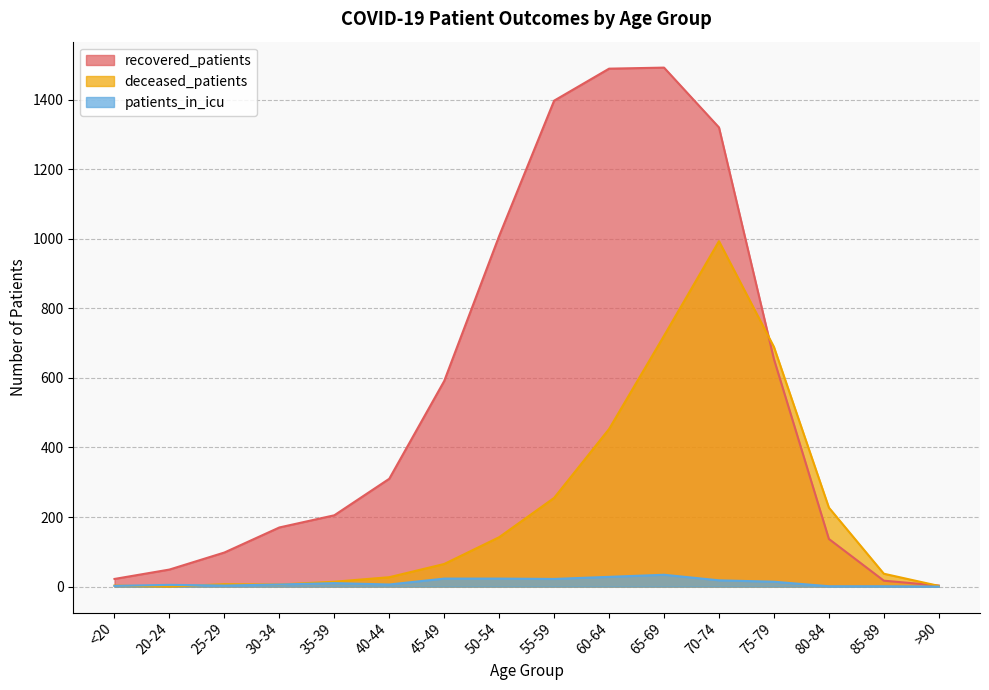

Does the chart have visible grid lines?

Yes